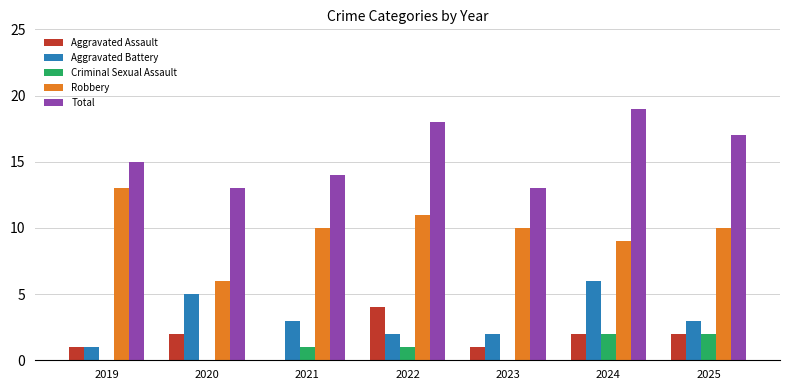

Is it true that Robbery equals 13 at 2019?

True